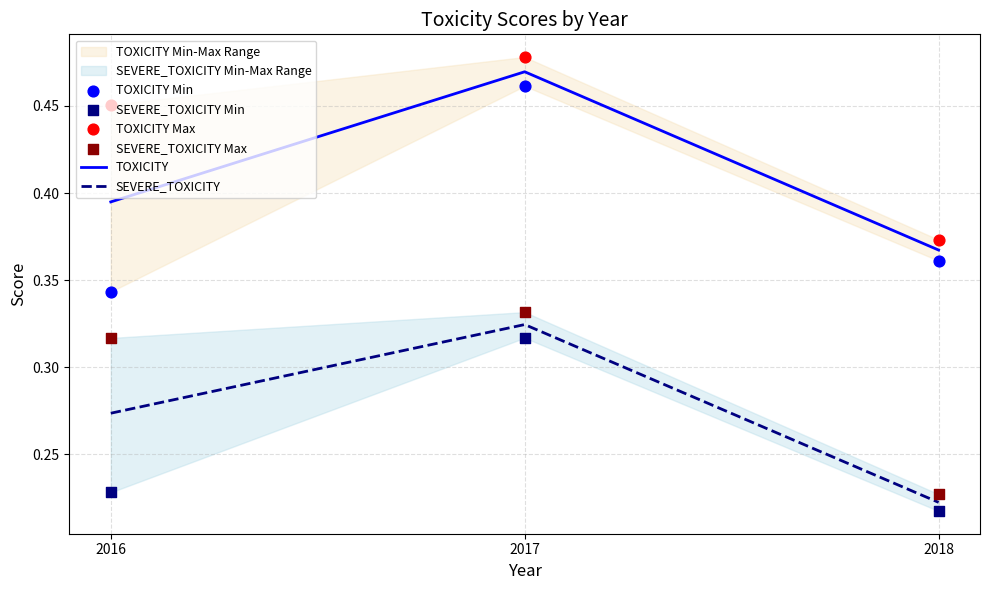

Which series contains the lowest Y value?

SEVERE_TOXICITY Min